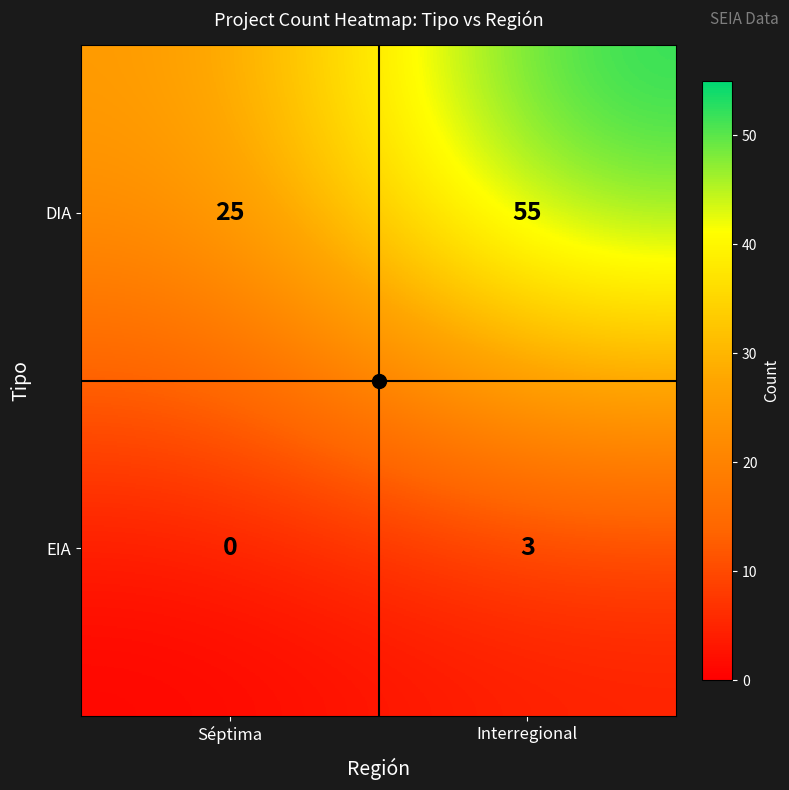

The value of EIA at Séptima is 0. True or false?

True